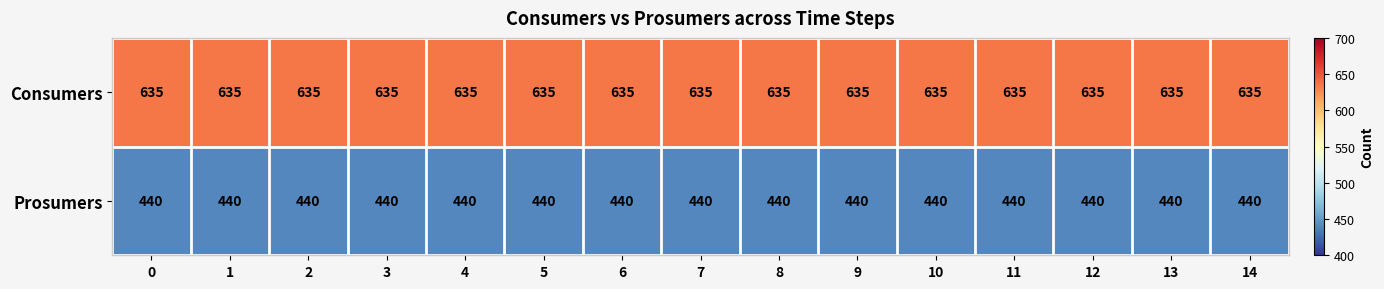

Is it true that Prosumers equals 131 at 12?

False